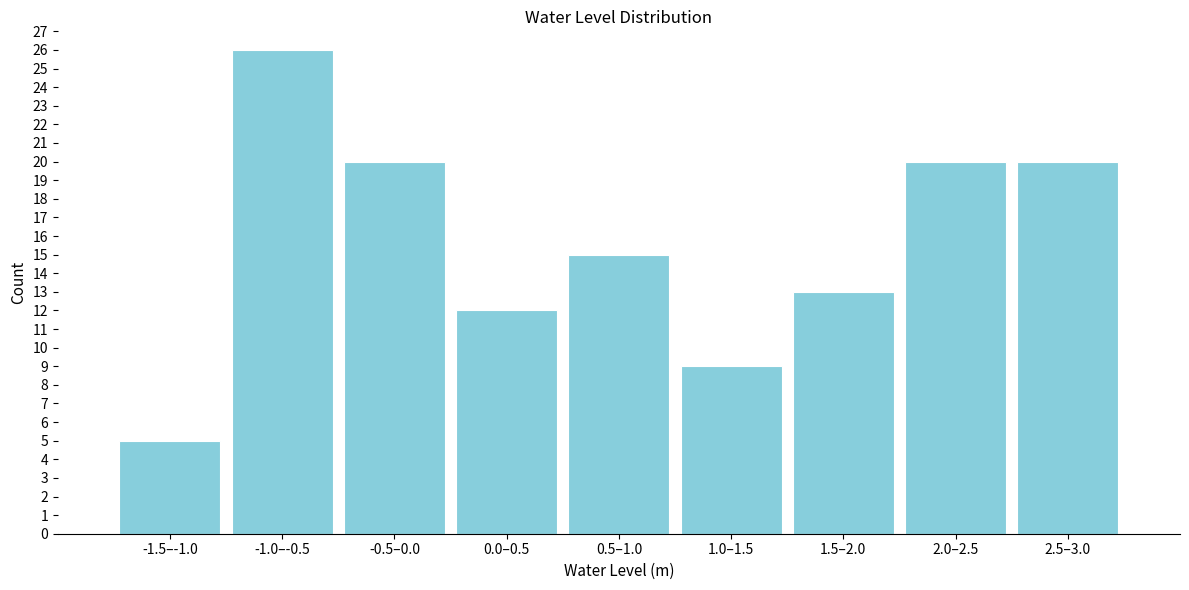

Reading left to right, list all the values displayed in this chart.

-1.5–-1.0=5	-1.0–-0.5=26	-0.5–0.0=20	0.0–0.5=12	0.5–1.0=15	1.0–1.5=9	1.5–2.0=13	2.0–2.5=20	2.5–3.0=20